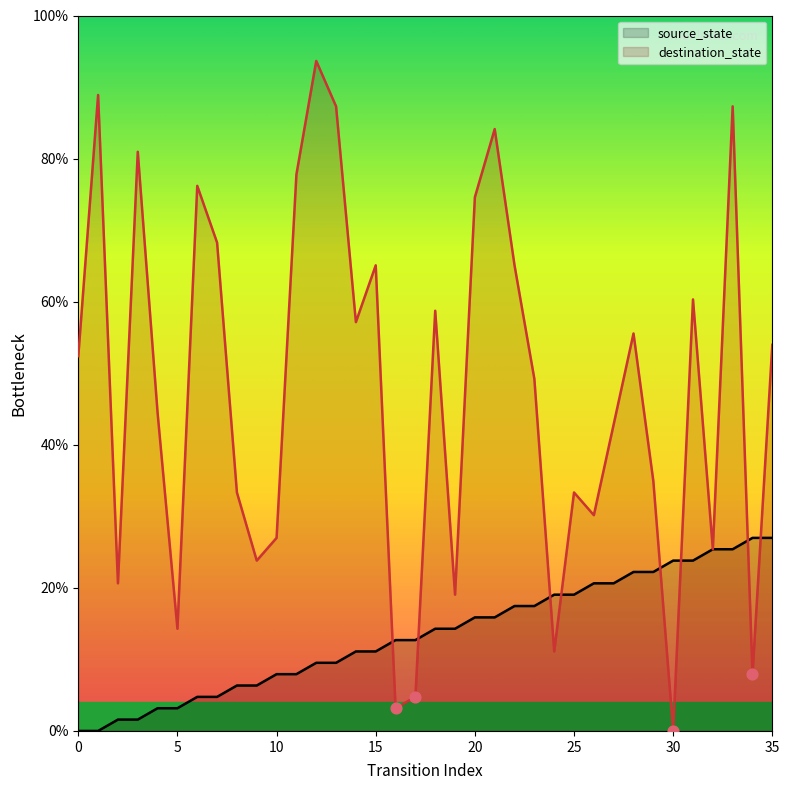

Which series has the widest spread of Y values?

destination_state